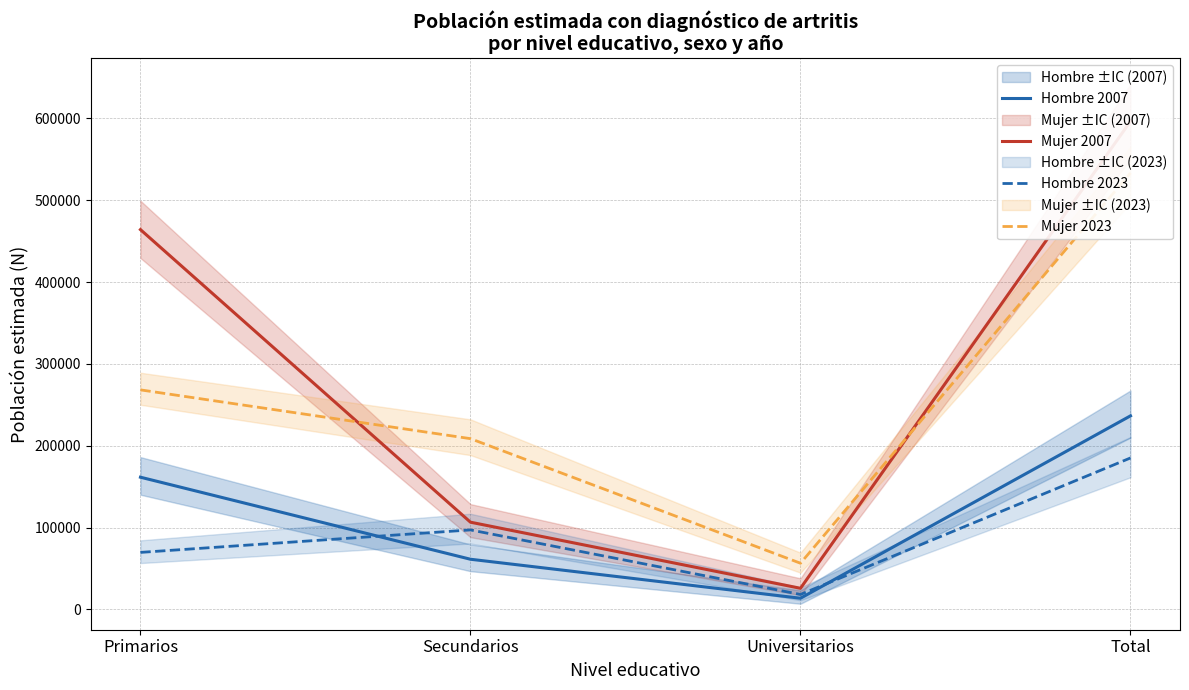

What is the sum of all Mujer 2007 values?

1193106